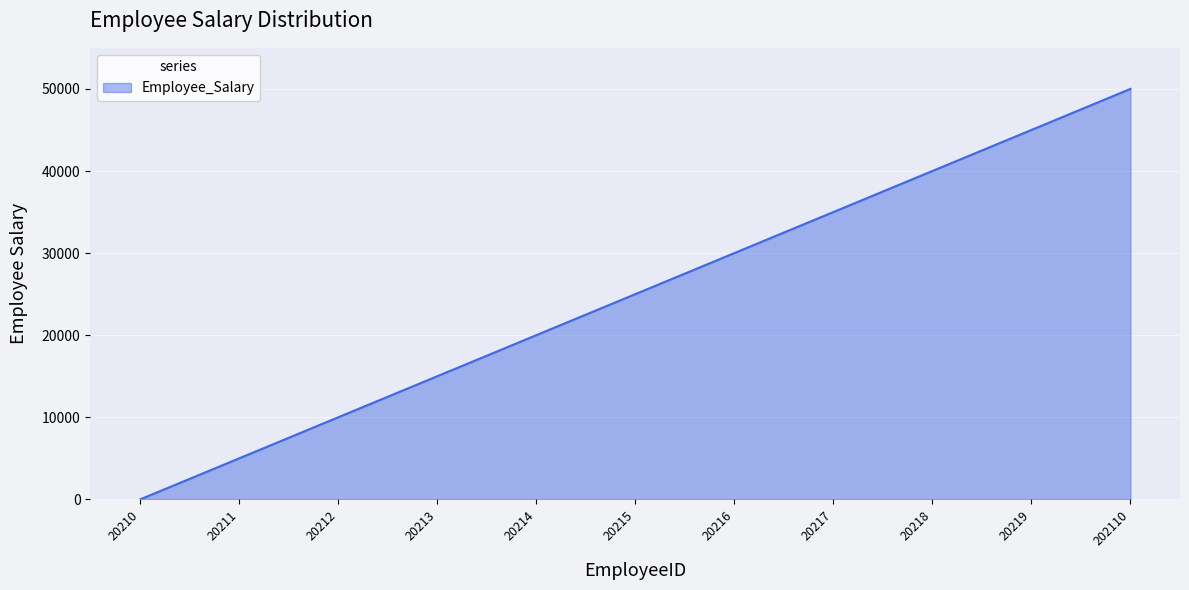

Reading left to right, what are all the values shown in this chart?

0	5000	10000	15000	20000	25000	30000	35000	40000	45000	50000